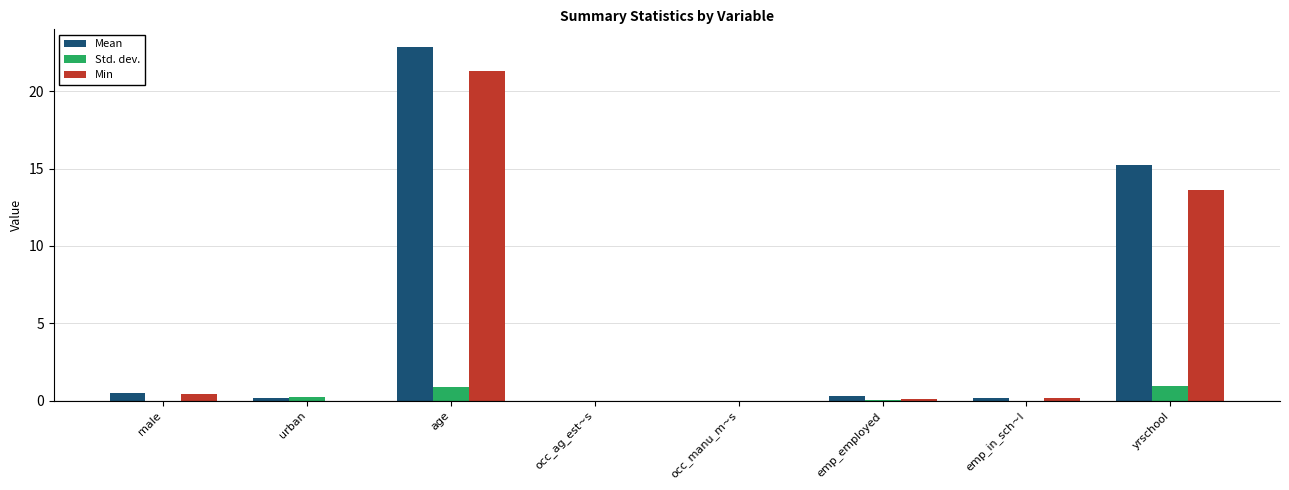

Where is Min nearest to the value 10?

yrschool